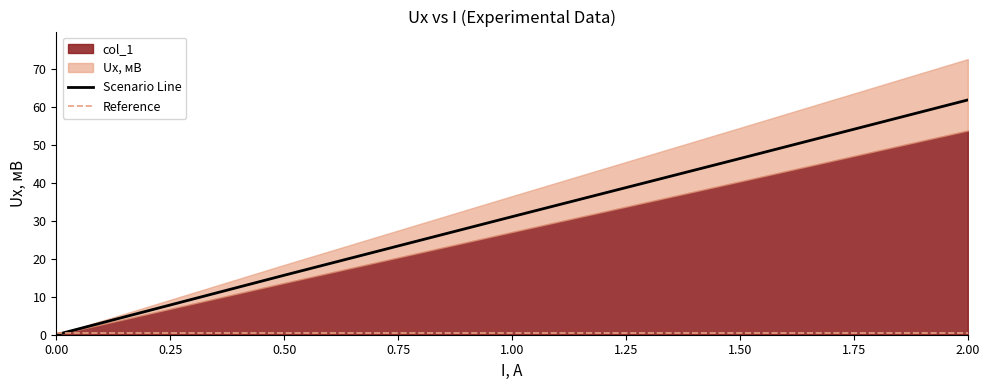

What is the difference between the second highest and second lowest values in the Scenario Line series?

30.7